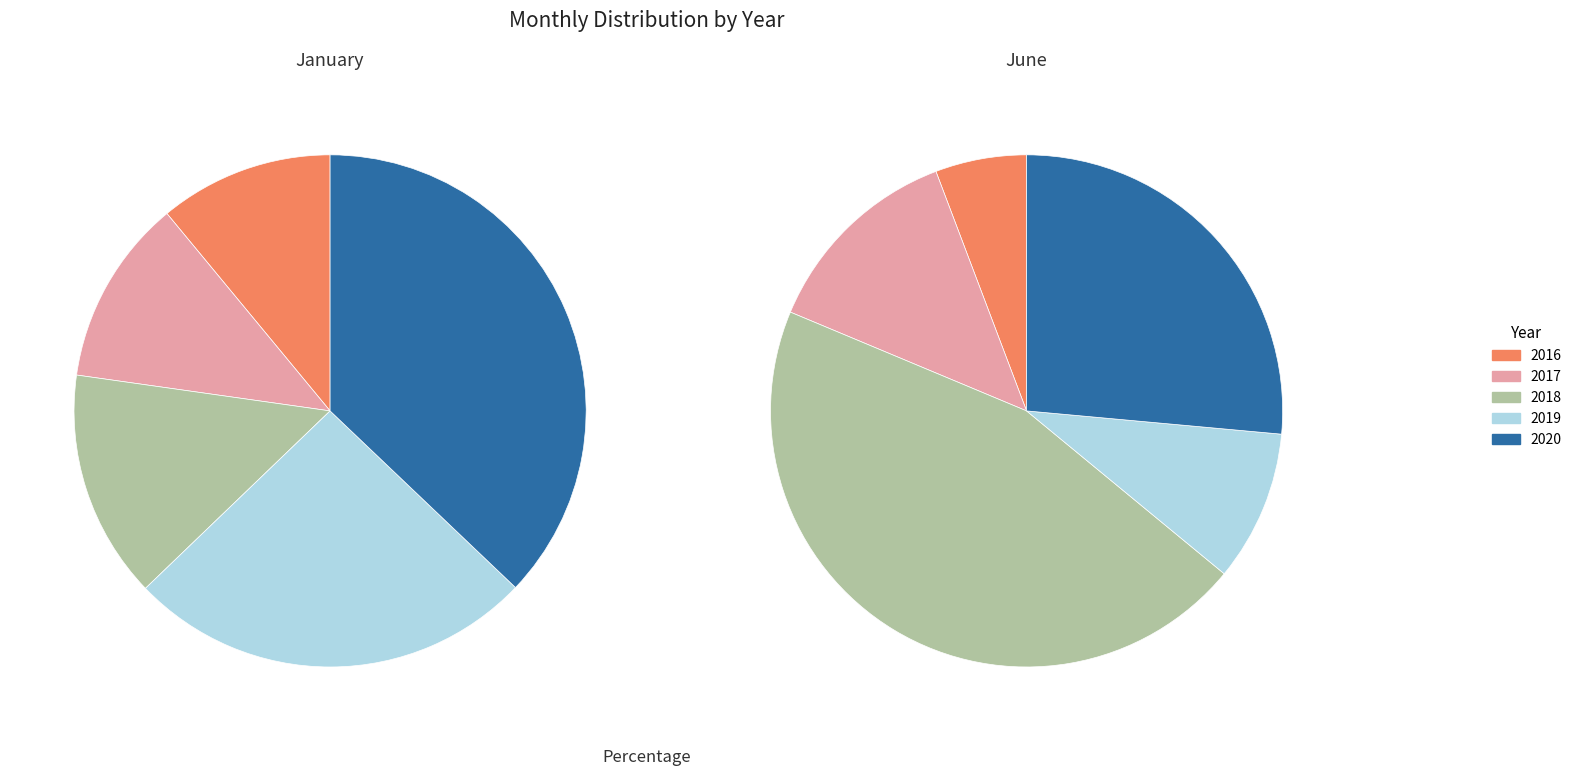

How much of the chart is everything except 2?

85.6%